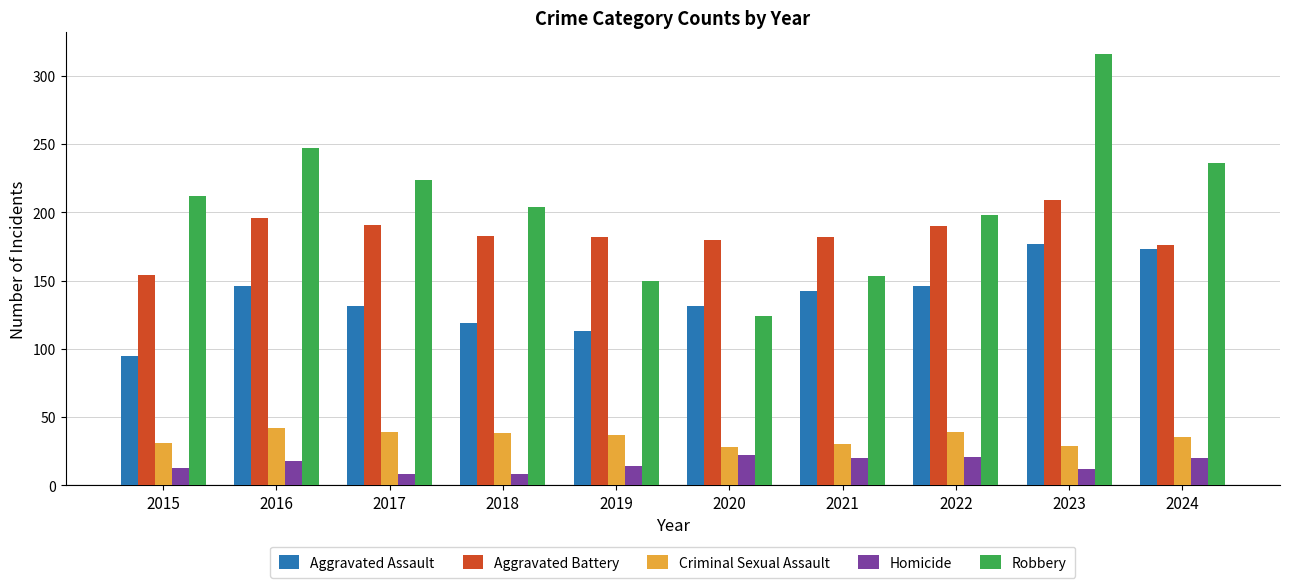

How many series are shown in this chart?

5